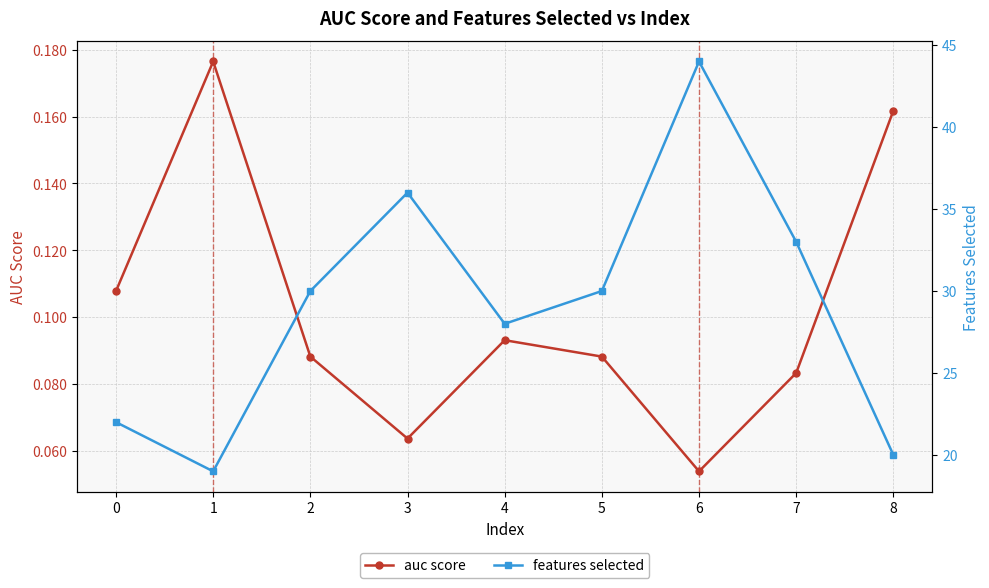

Is it true that auc score equals 0.1 at 6?

True